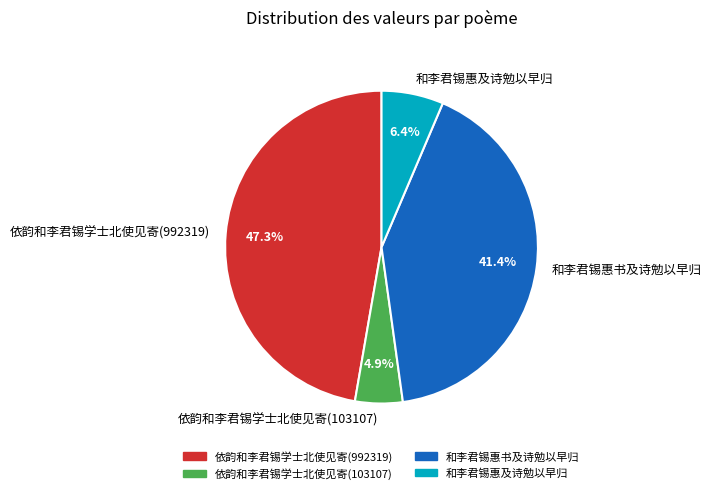

Count the number of slices in the pie.

4